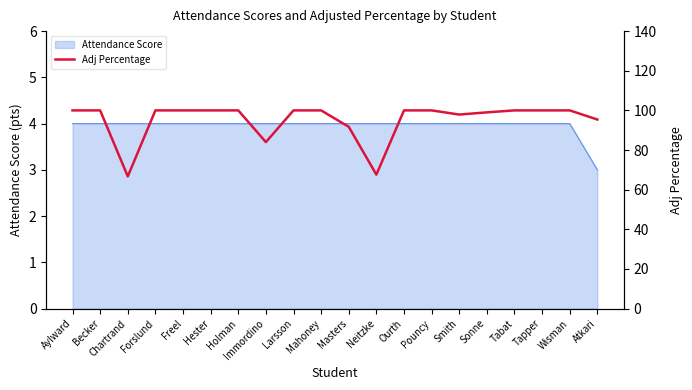

What is the value of the 1st point from the left?

100.0